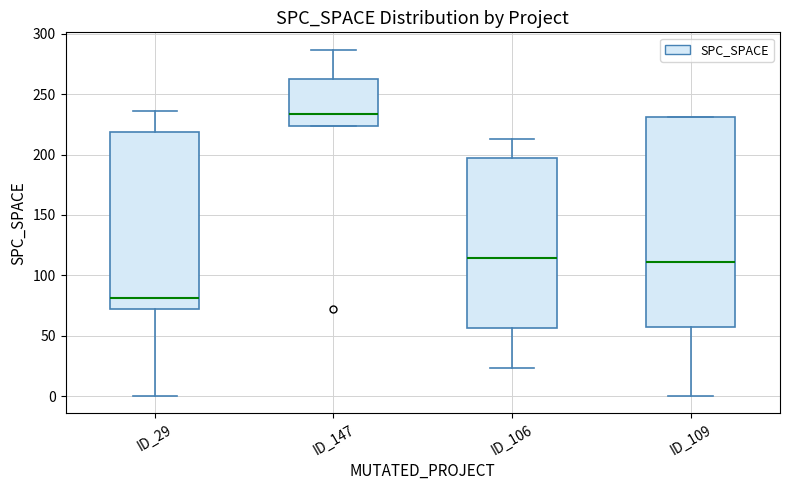

Which box's median line is the lowest?

ID_29